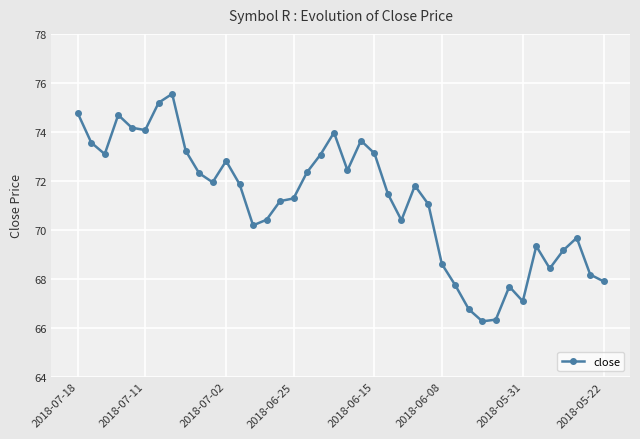

True or false: the data has more than 2 interior local peaks.

True